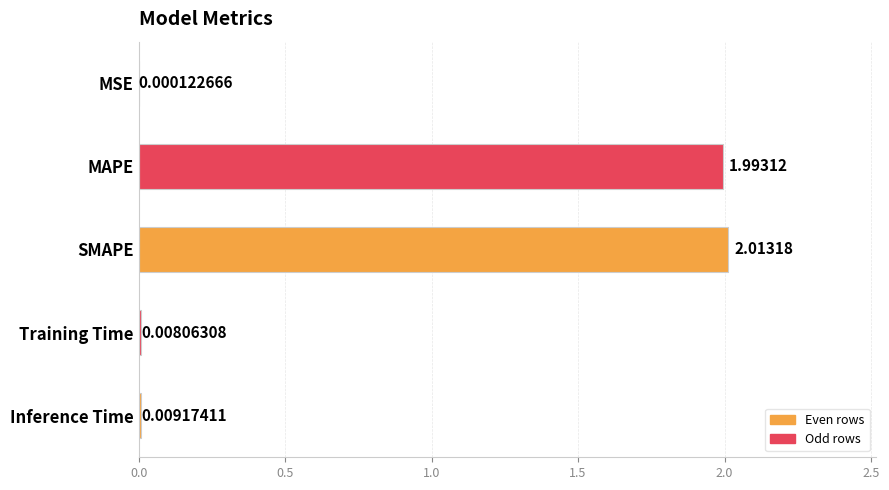

What is the change in value from MAPE to Training Time?

-2.0